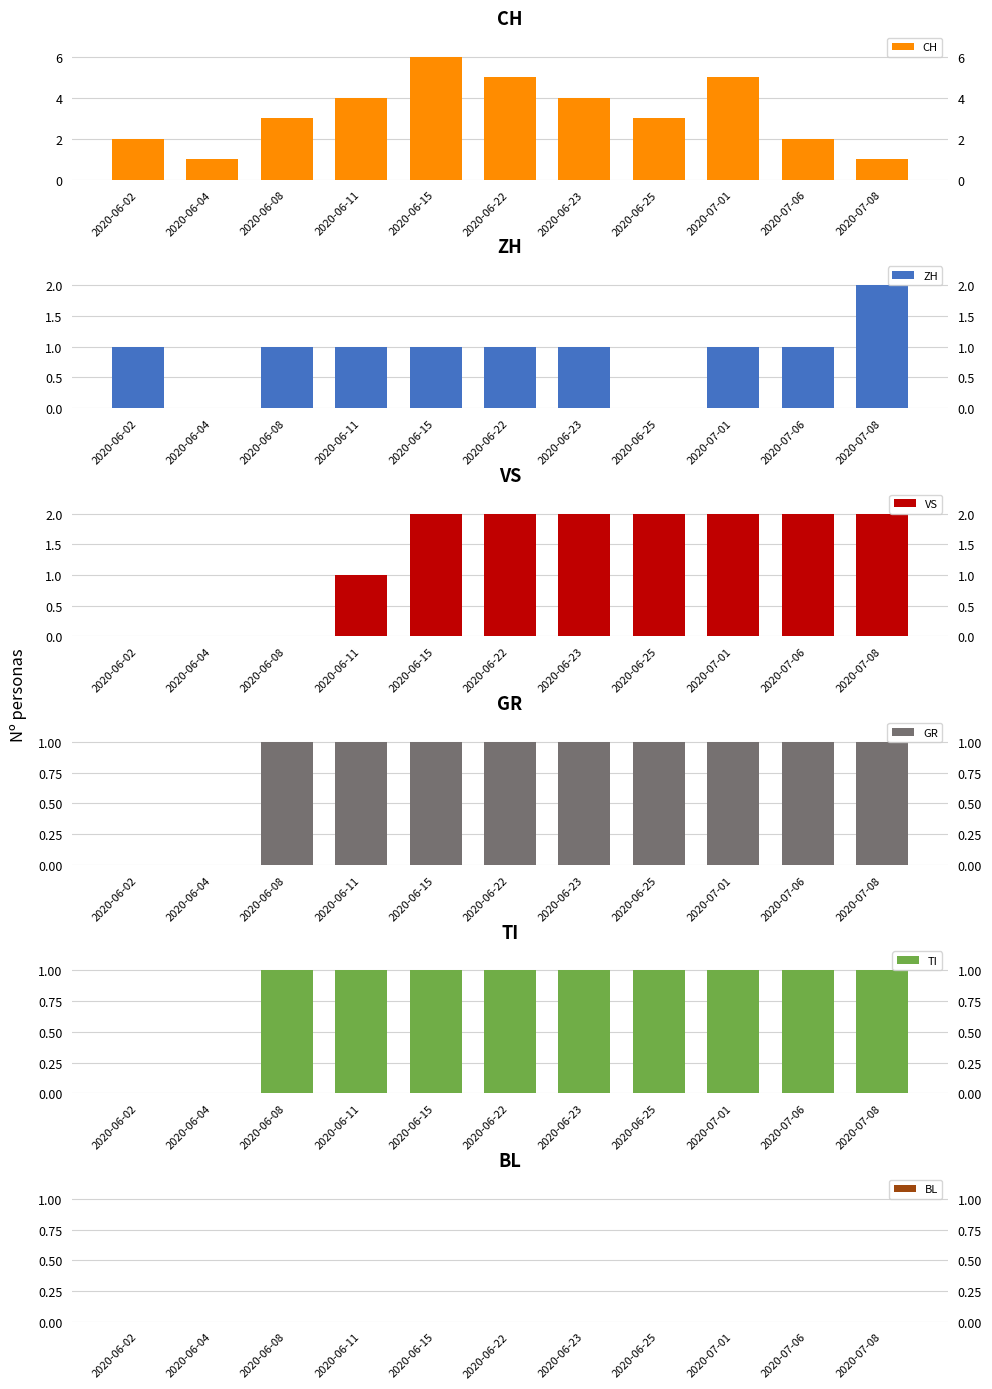

How many data points in CH are above 3?

5